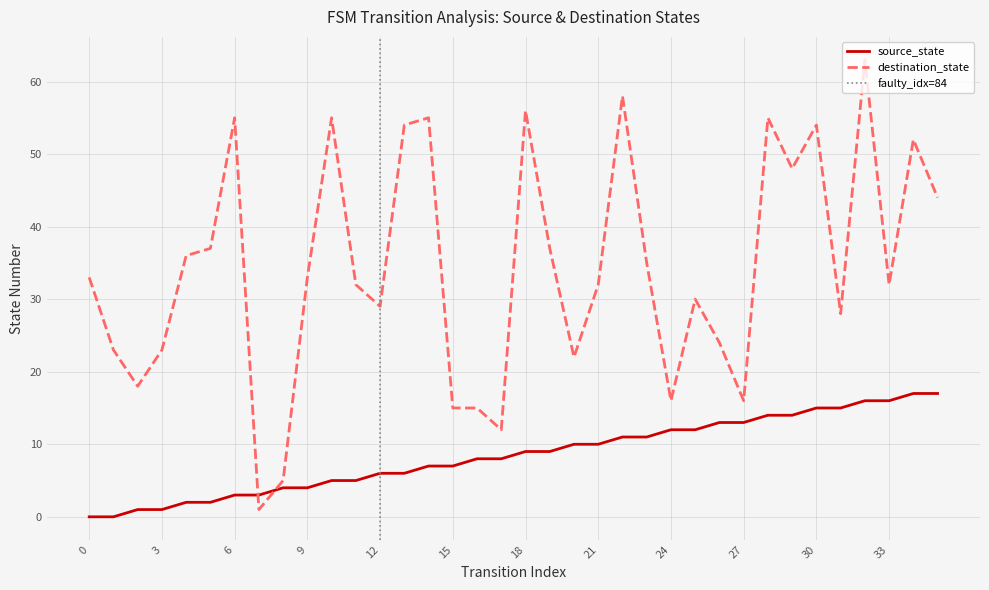

What is the value of the source_state point at the 9th from the left?

4